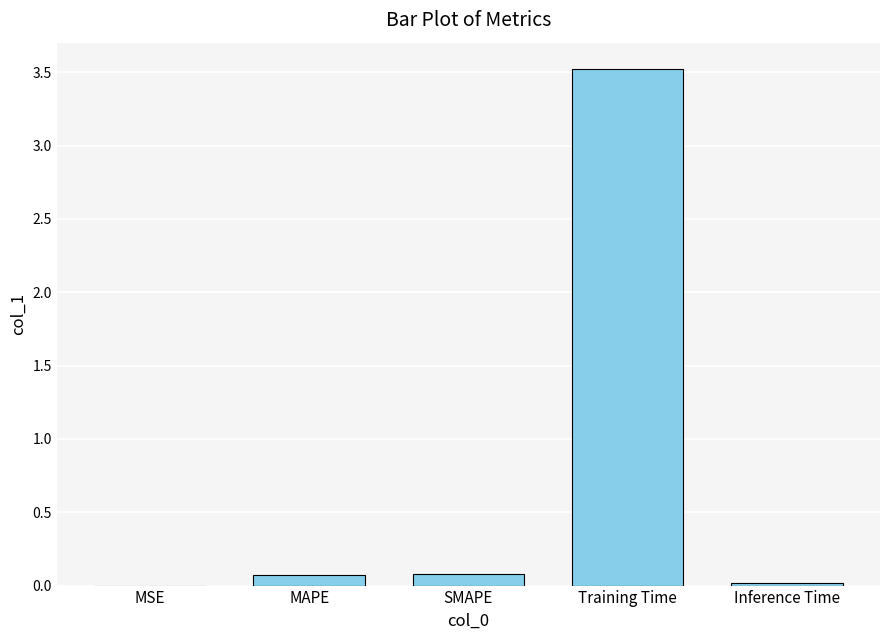

What is the change in value from SMAPE to Inference Time?

-0.1